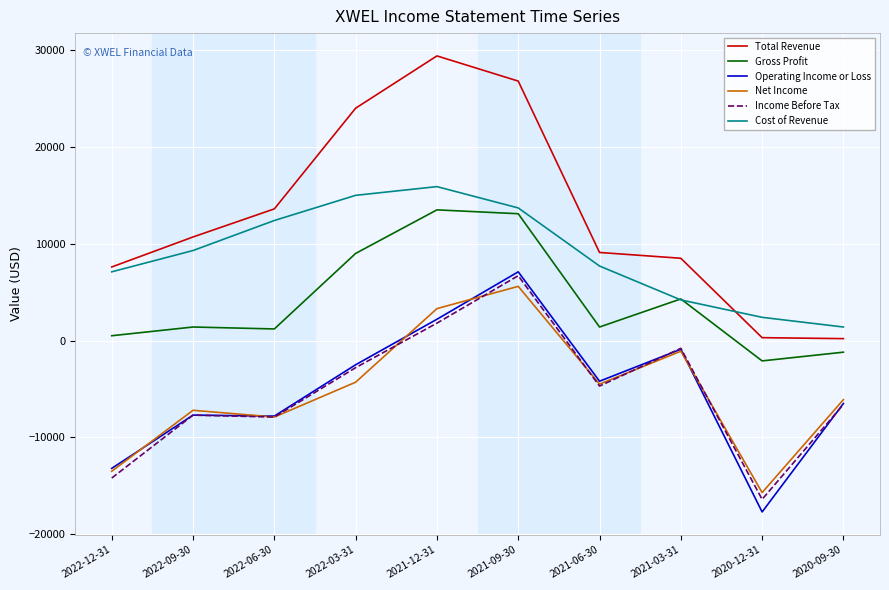

Which series ends up on top after the final intersection of Cost of Revenue and Gross Profit?

Cost of Revenue